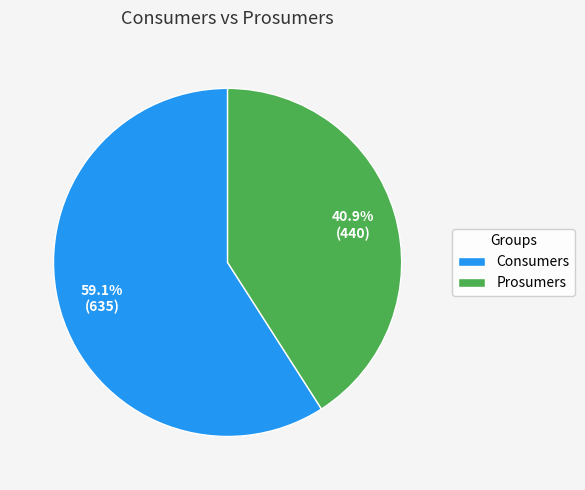

What is the majority slice?

Consumers